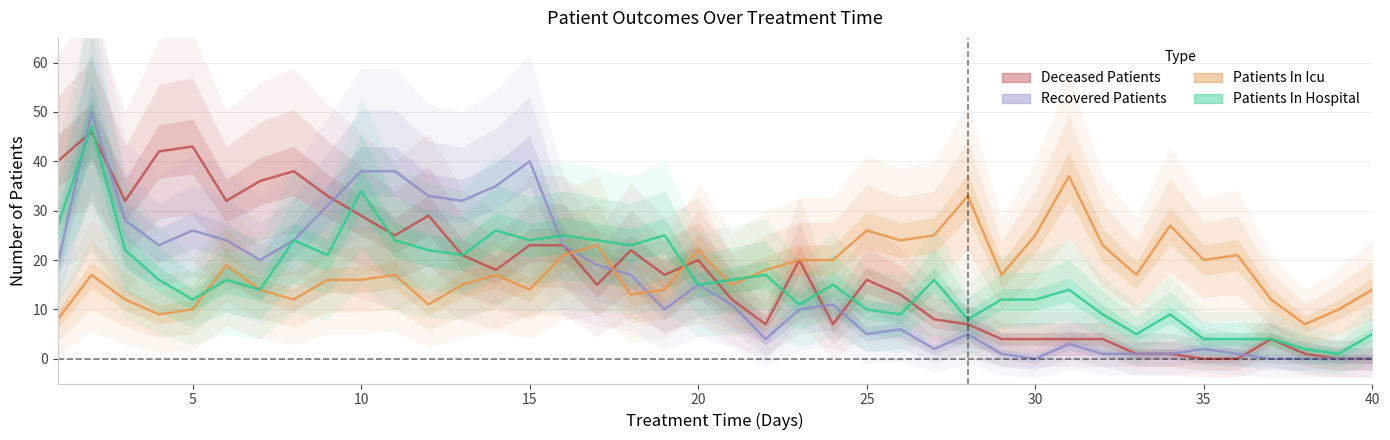

How many times do Recovered Patients and Patients In Hospital cross each other?

2